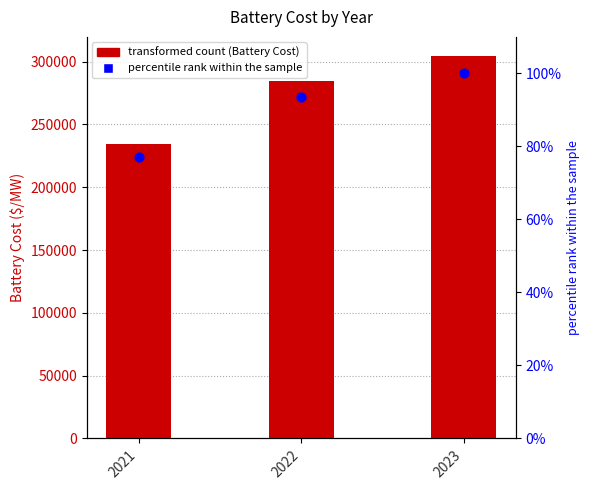

Which series has the largest total across all categories?

Battery Cost ($/MW)